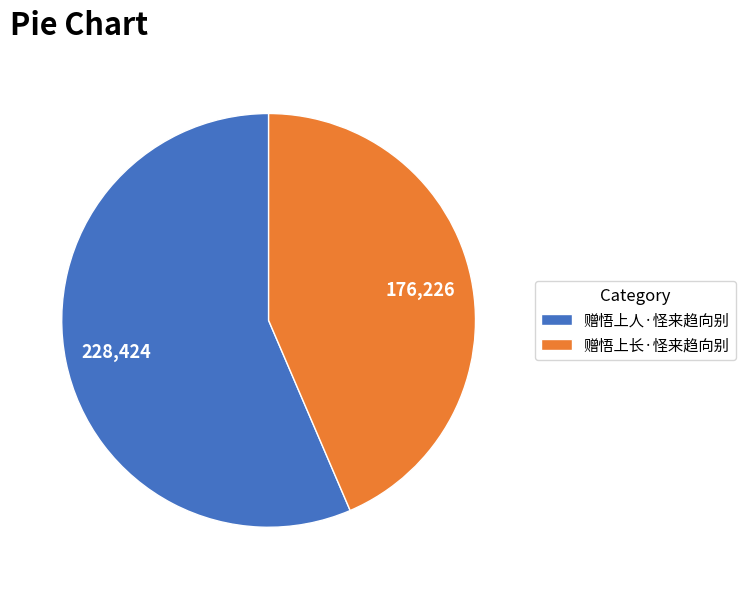

Is there any slice that represents more than half of the pie?

Yes